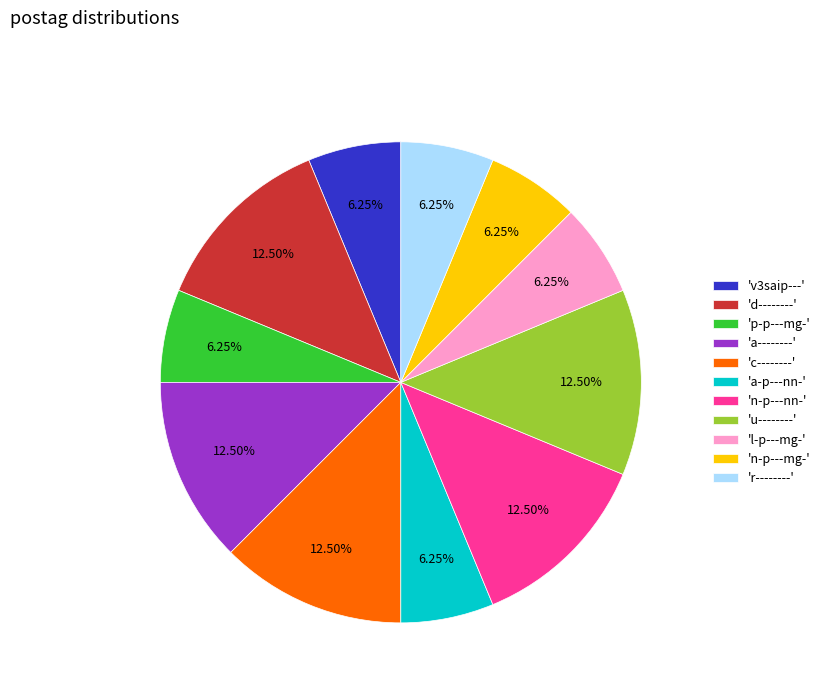

Combined, do 'n-p---nn-' and 'u--------' account for over 50%?

No